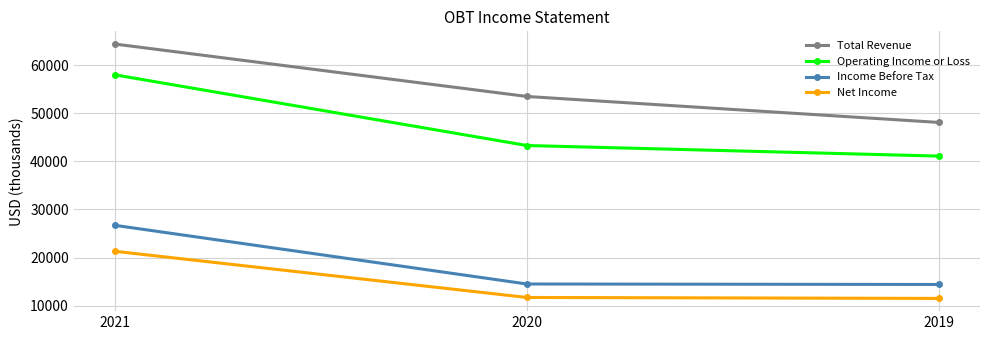

What is the difference between the Net Income values at 2021 and 2020?

9600